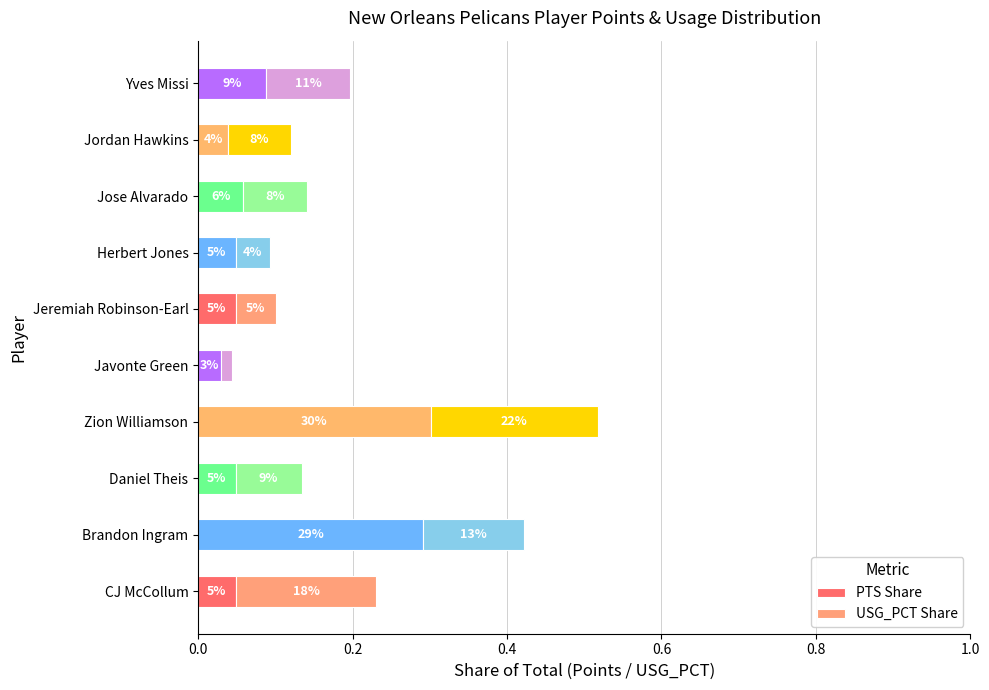

At how many categories does at least one series exceed 0?

10